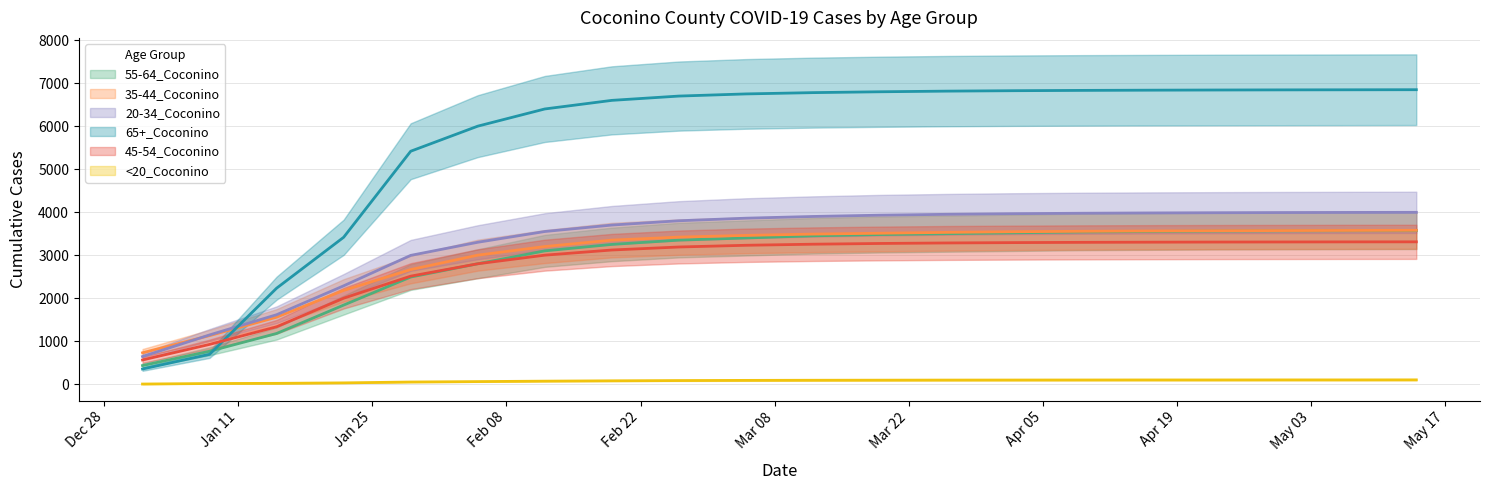

What is the spread (max minus min) of values at 2/12/2021?

6330